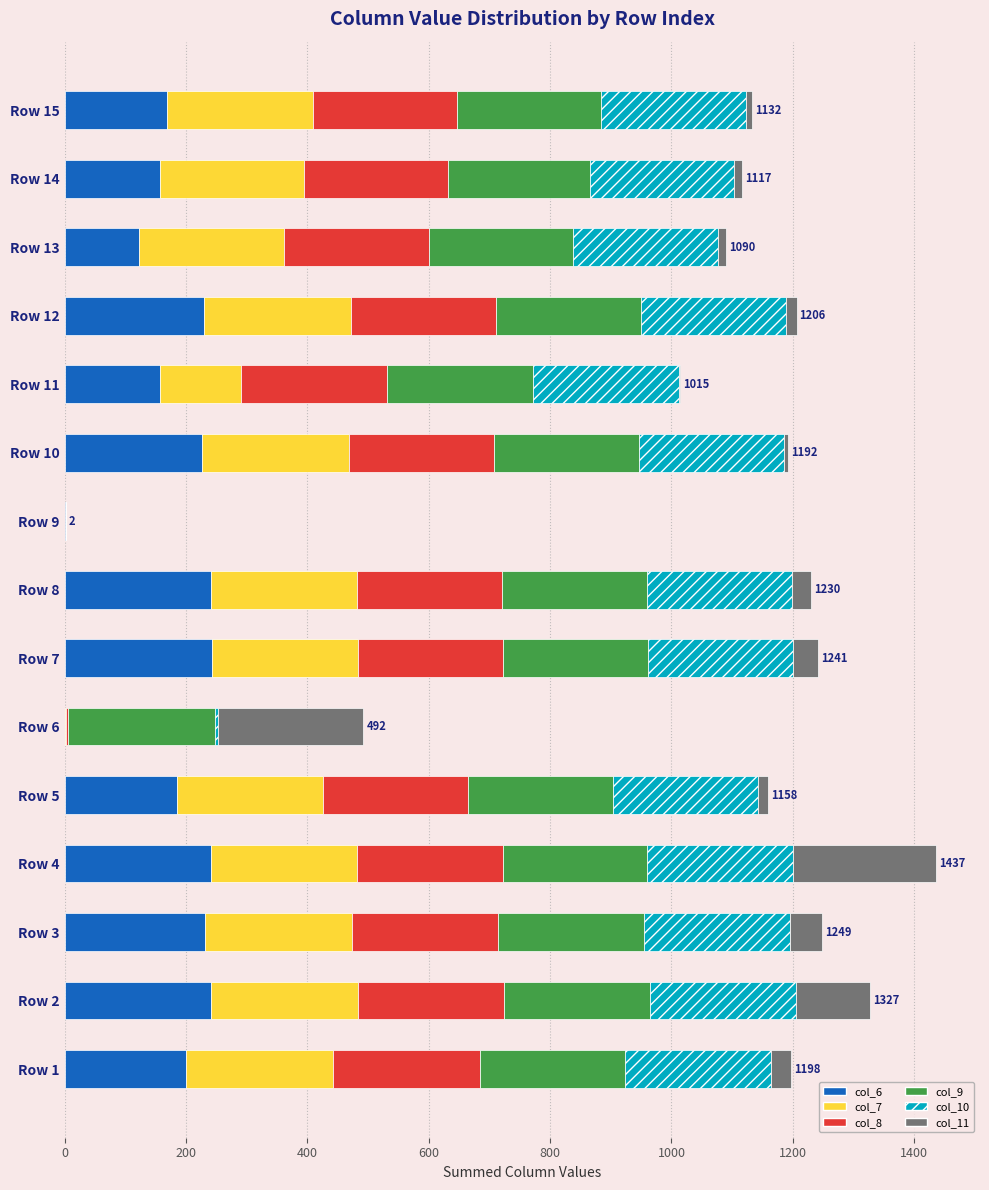

What is the sum of all col_6 values?

2645.6